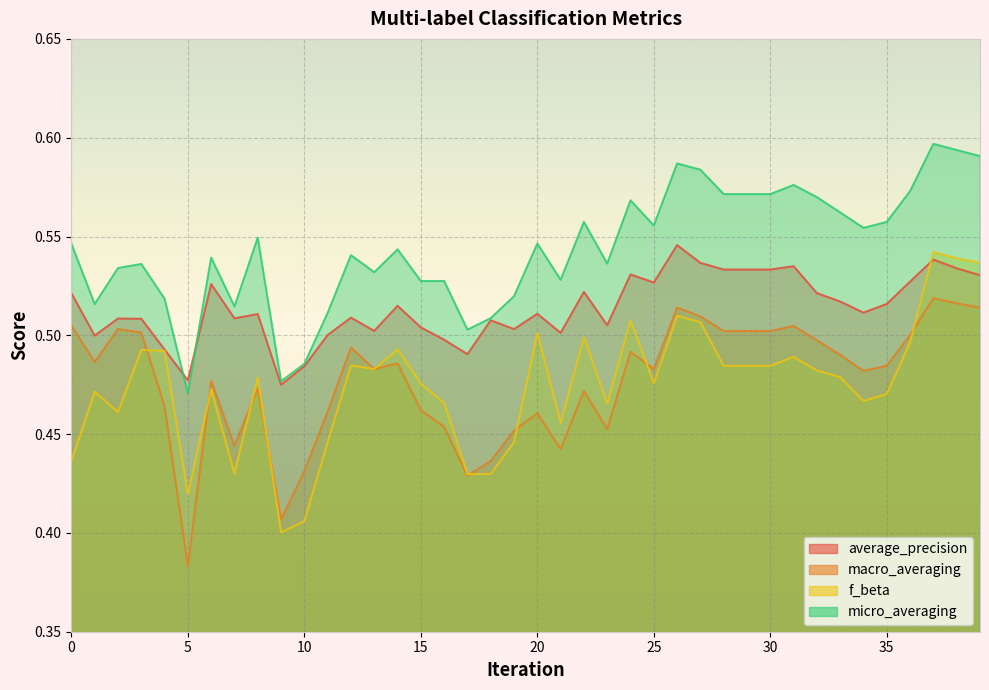

True or false: macro_averaging has a value of 0.5 at 22.

True